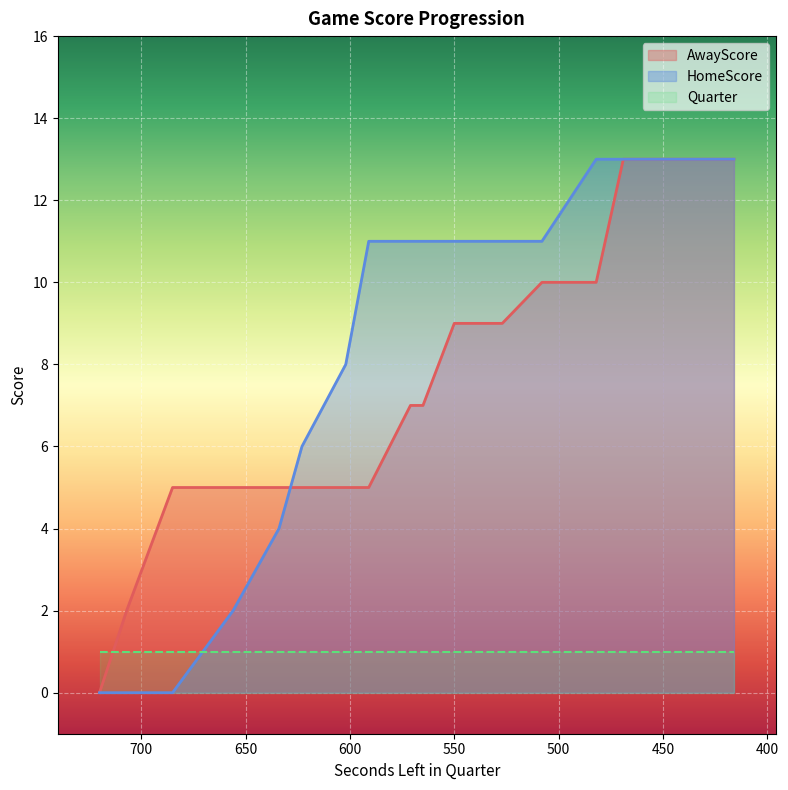

At which label is HomeScore closest to 6?

623